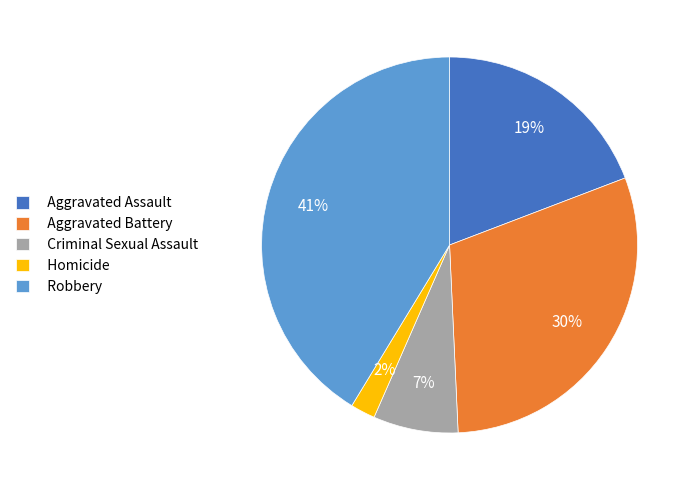

Does Aggravated Battery represent more than half of the total?

No